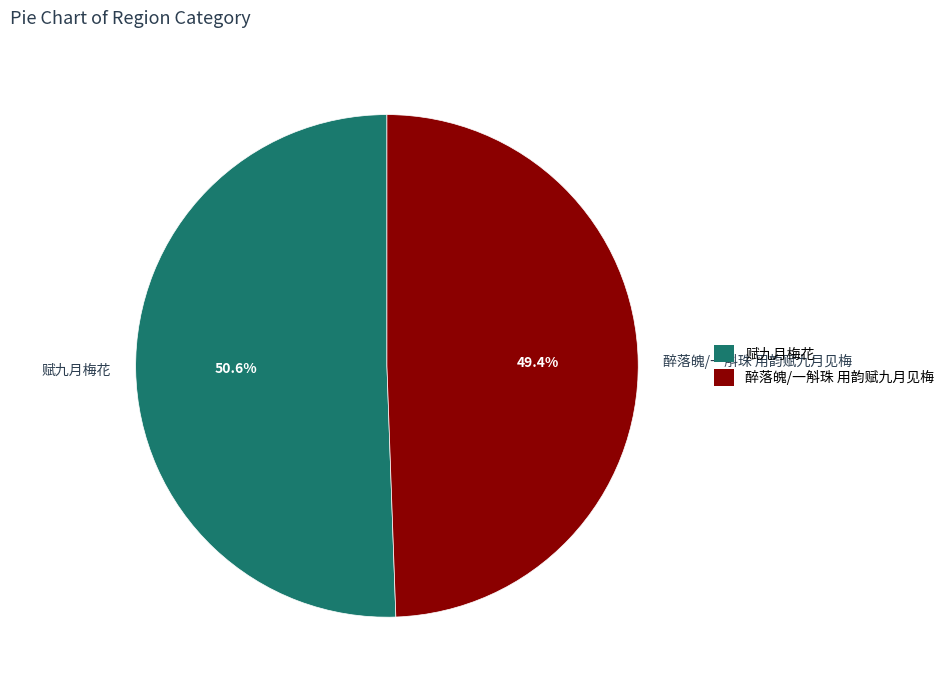

What is the total percentage of 赋九月梅花 and 醉落魄/一斛珠 用韵赋九月见梅?

100.0%